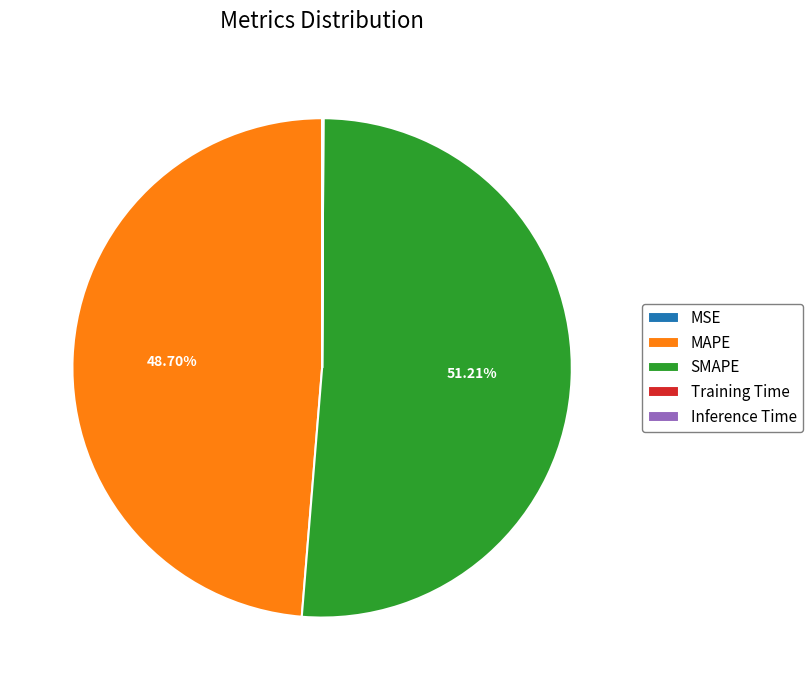

Which category accounts for the majority?

SMAPE